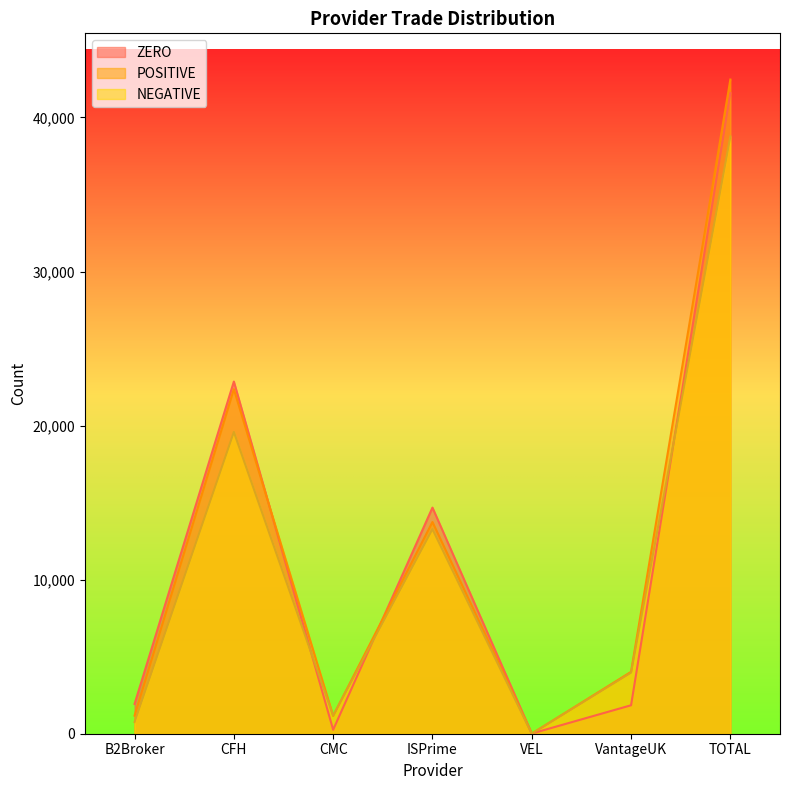

What is the difference between the highest and lowest values at CFH?

3272